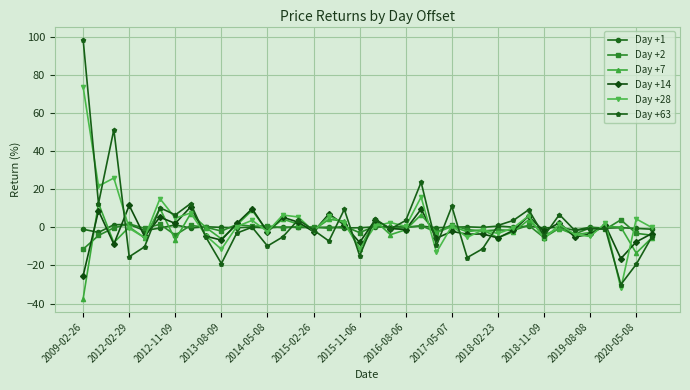

Which series has the widest spread of values?

Day +63